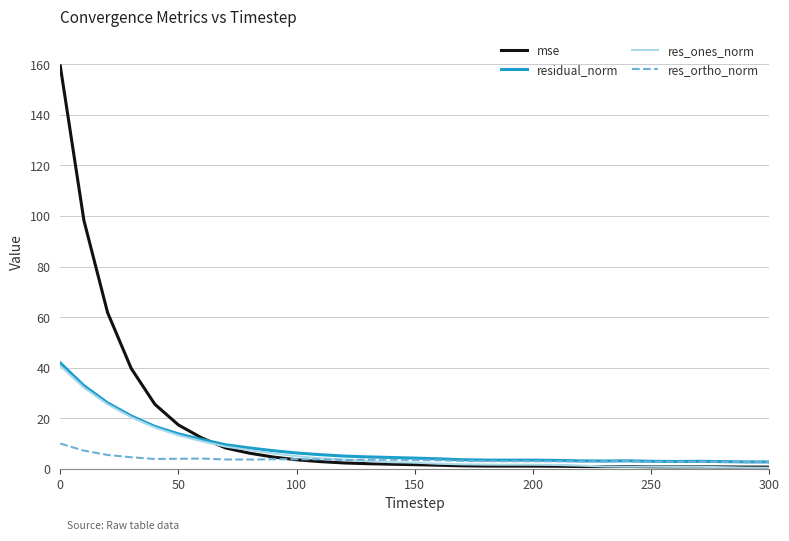

Which series has the largest range (max minus min)?

mse